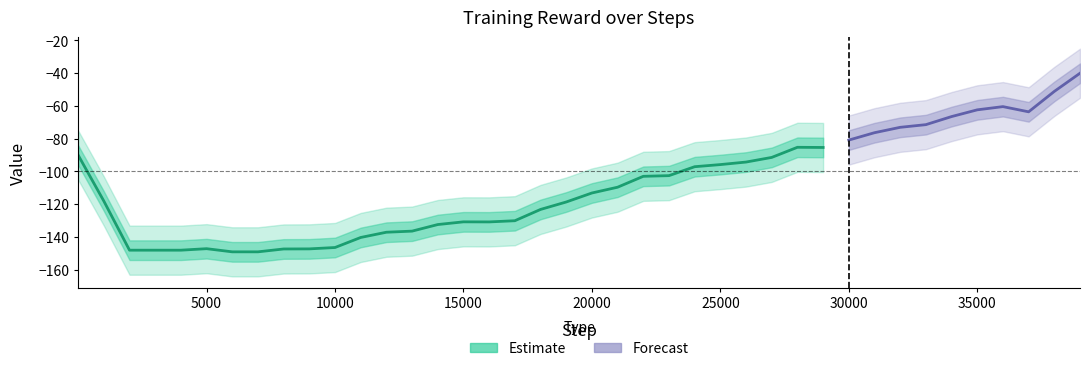

How many data points are less than -106?

21